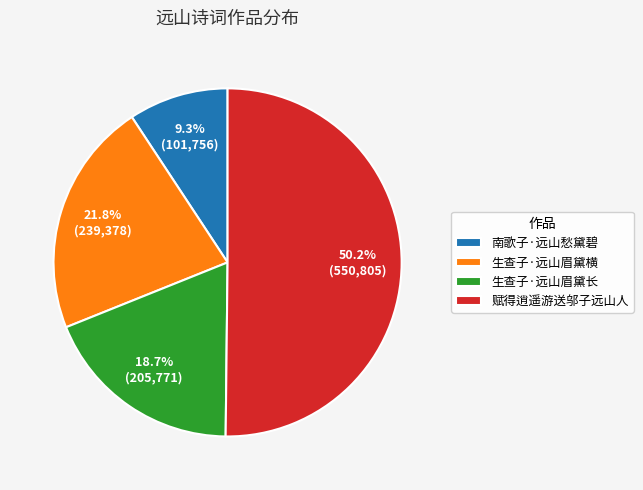

How many segments does this pie chart have?

4